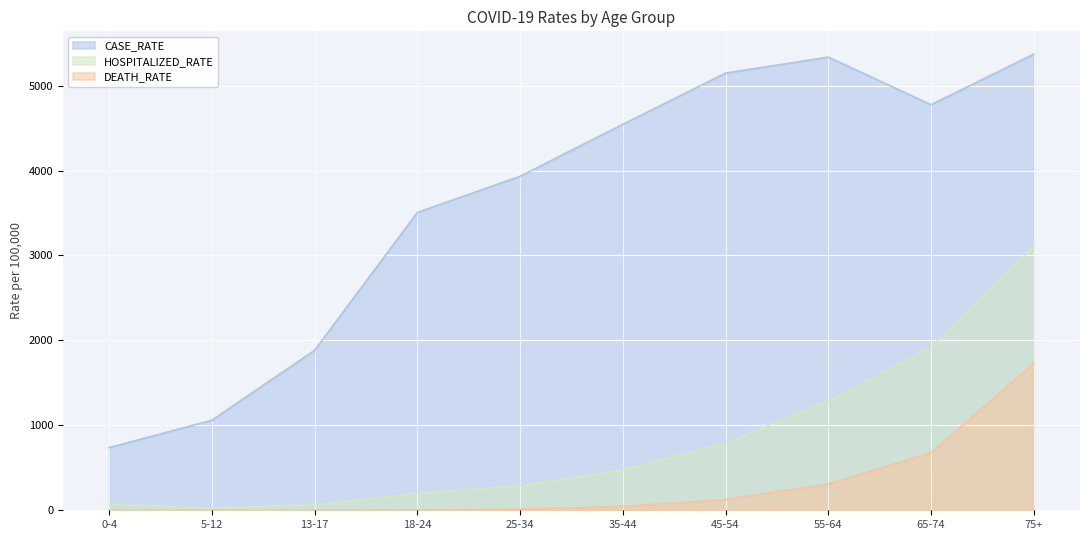

What position from the left is 13-17?

3